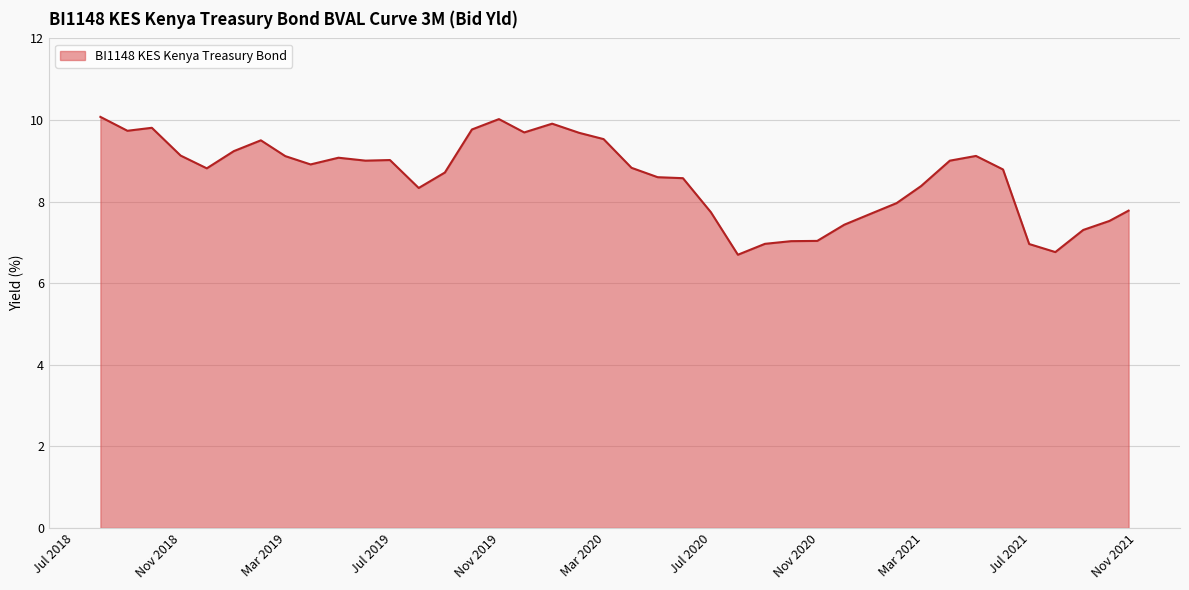

What is the difference between the maximum and minimum values?

3.4